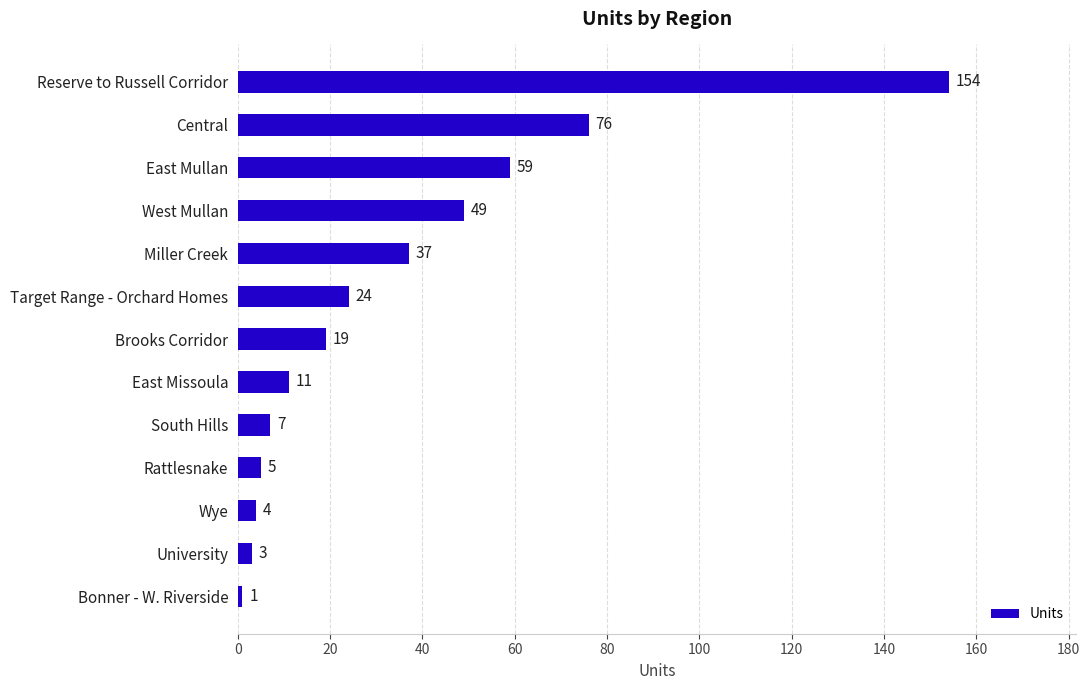

Reading top to bottom, transcribe all the data shown in this chart.

Reserve to Russell Corridor=154	Central=76	East Mullan=59	West Mullan=49	Miller Creek=37	Target Range - Orchard Homes=24	Brooks Corridor=19	East Missoula=11	South Hills=7	Rattlesnake=5	Wye=4	University=3	Bonner - W. Riverside=1